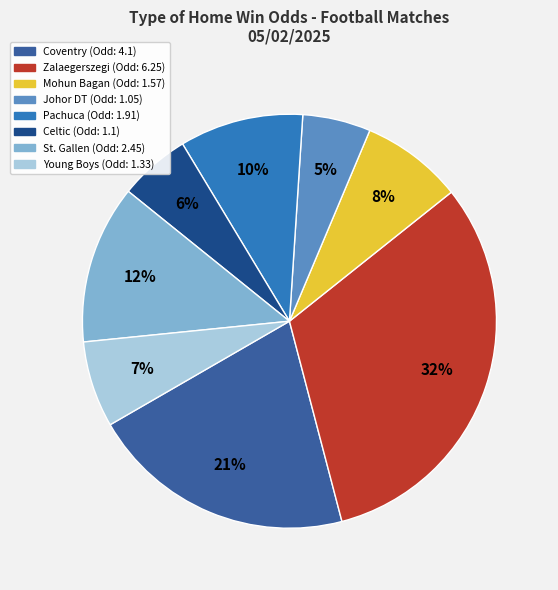

Does Johor DT account for over 50% of the chart?

No